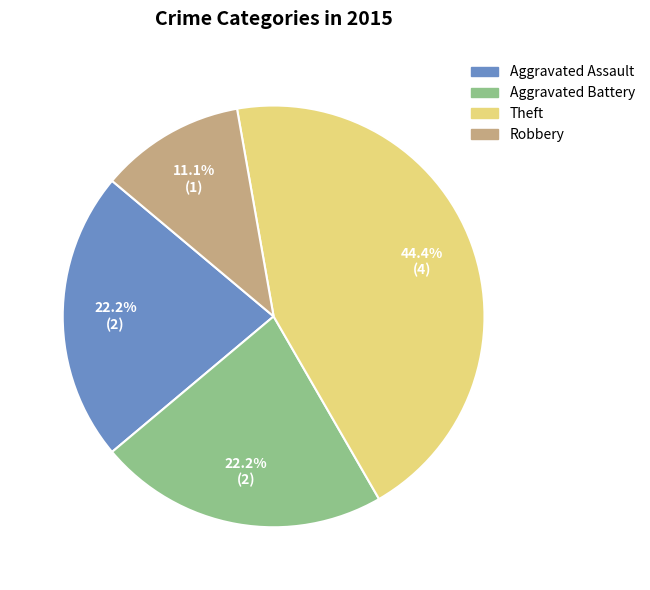

To the nearest percent, what portion does Aggravated Battery represent?

22%